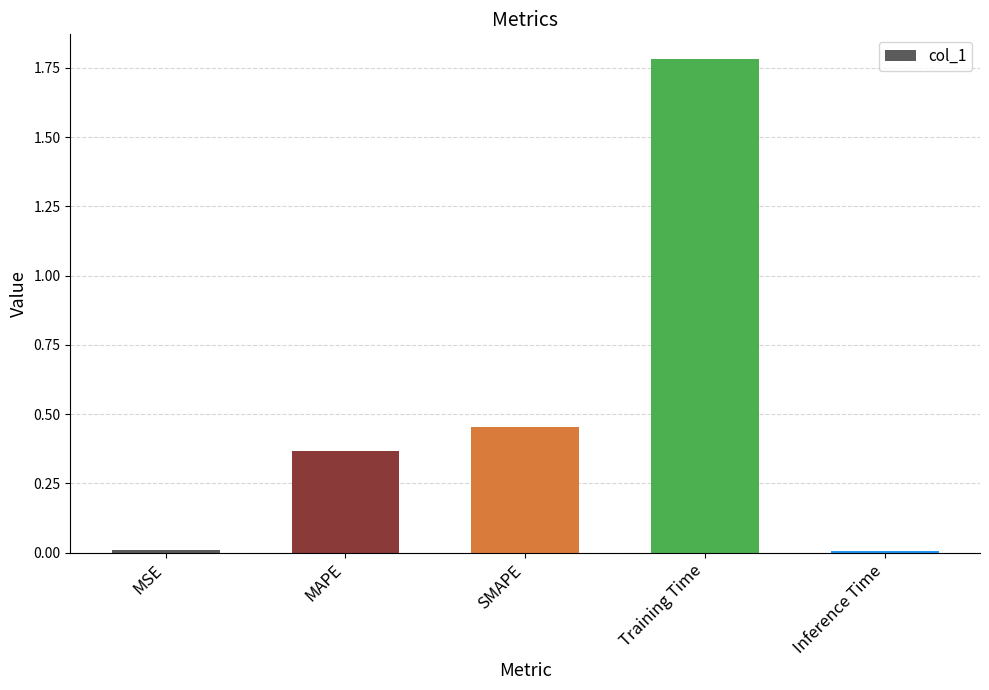

Between SMAPE and Training Time, which is larger?

Training Time